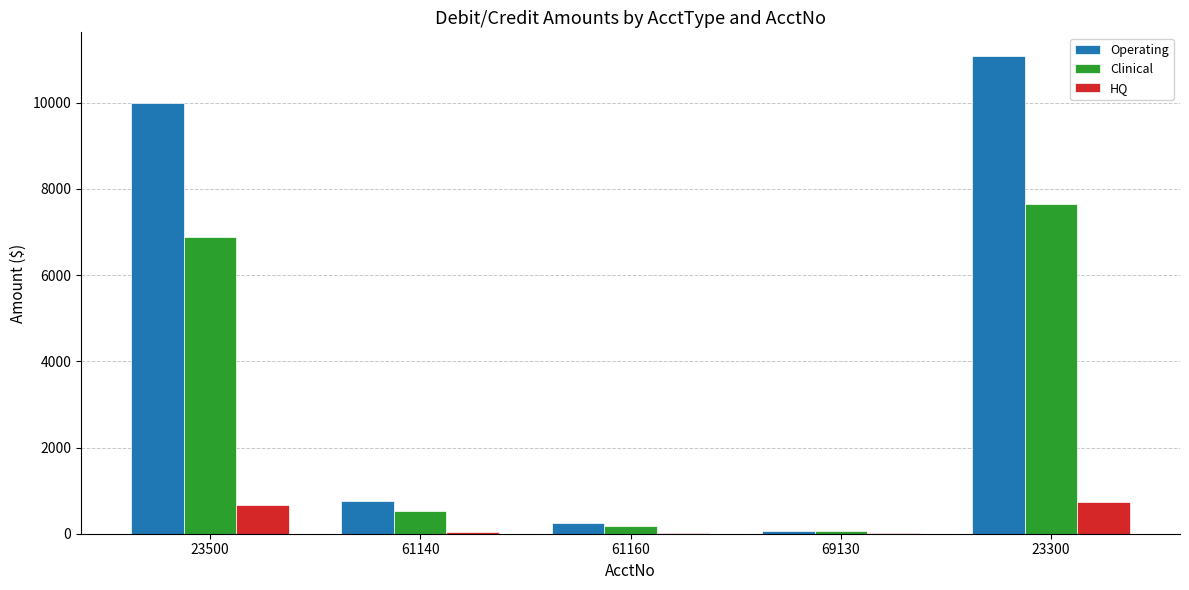

Are the bars grouped side by side (vs. stacked)?

Yes